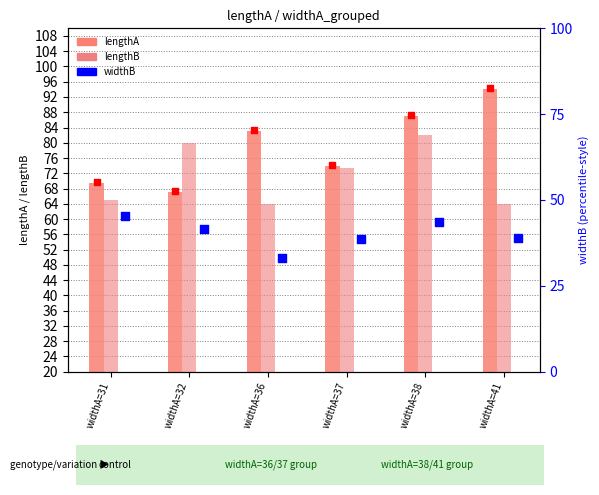

Which series reaches the maximum Y coordinate?

lengthA marker